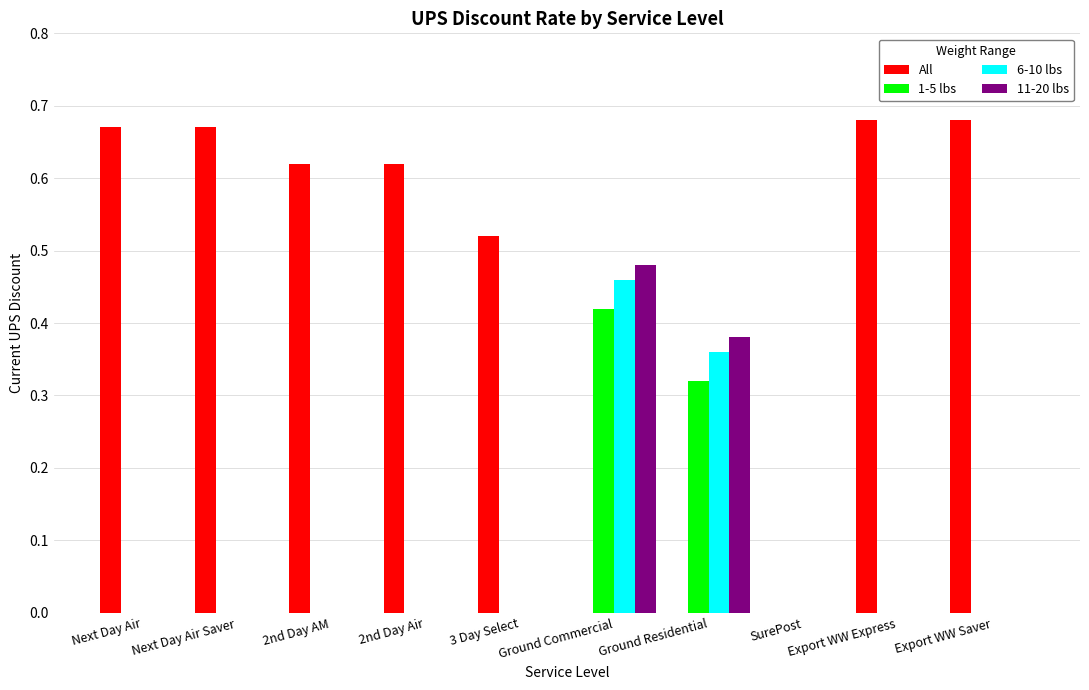

How many categories are shown in the chart?

10